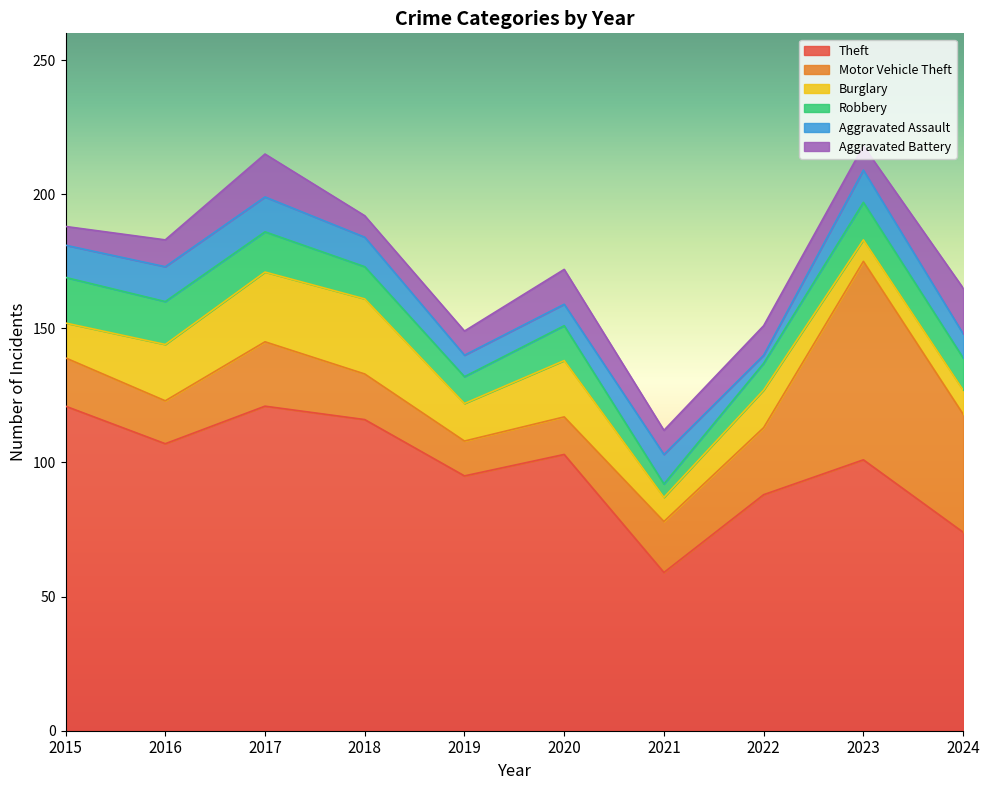

Reading left to right, extract all data points from this chart.

Theft: 121	107	121	116	95	103	59	88	101	74
Motor Vehicle Theft: 18	16	24	17	13	14	19	25	74	44
Burglary: 13	21	26	28	14	21	9	14	8	9
Robbery: 17	16	15	12	10	13	5	10	14	12
Aggravated Assault: 12	13	13	11	8	8	11	3	12	9
Aggravated Battery: 7	10	16	8	9	13	9	11	9	17